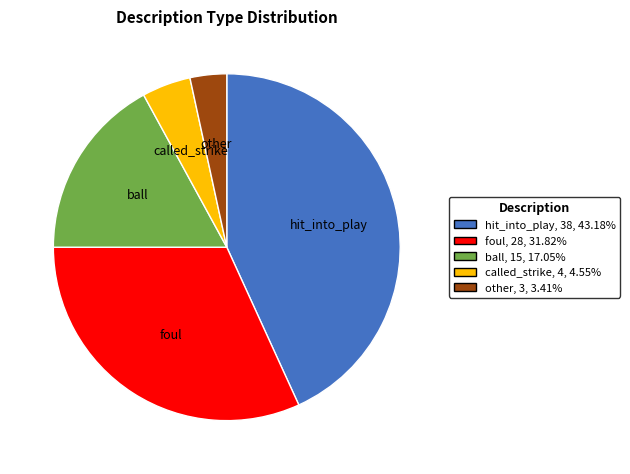

Rank the categories by value from lowest to highest.

other, called_strike, ball, foul, hit_into_play